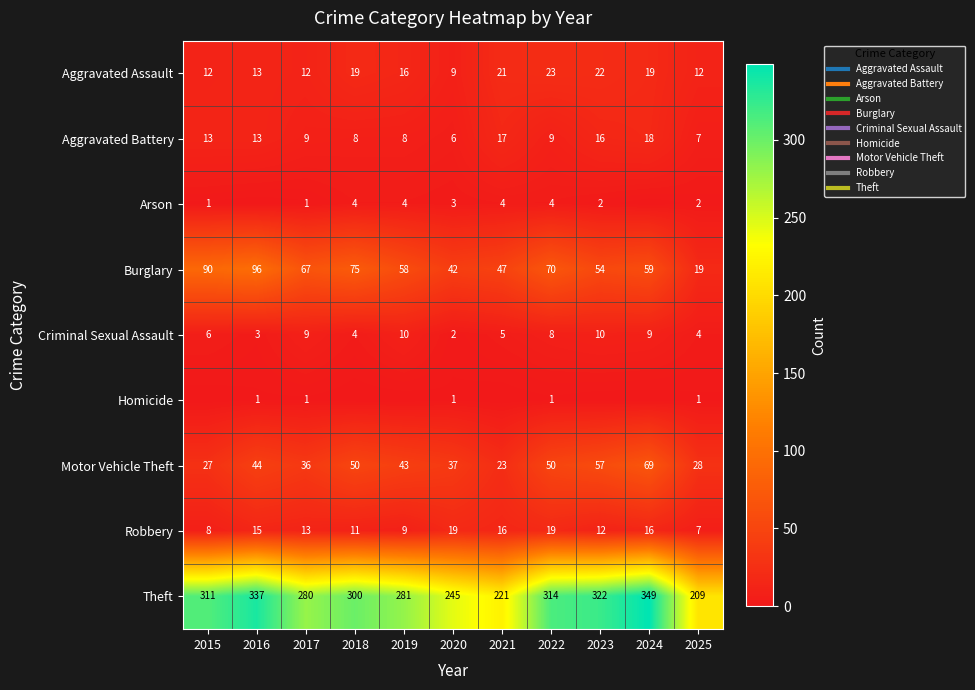

What is the sum of all Theft values?

3169